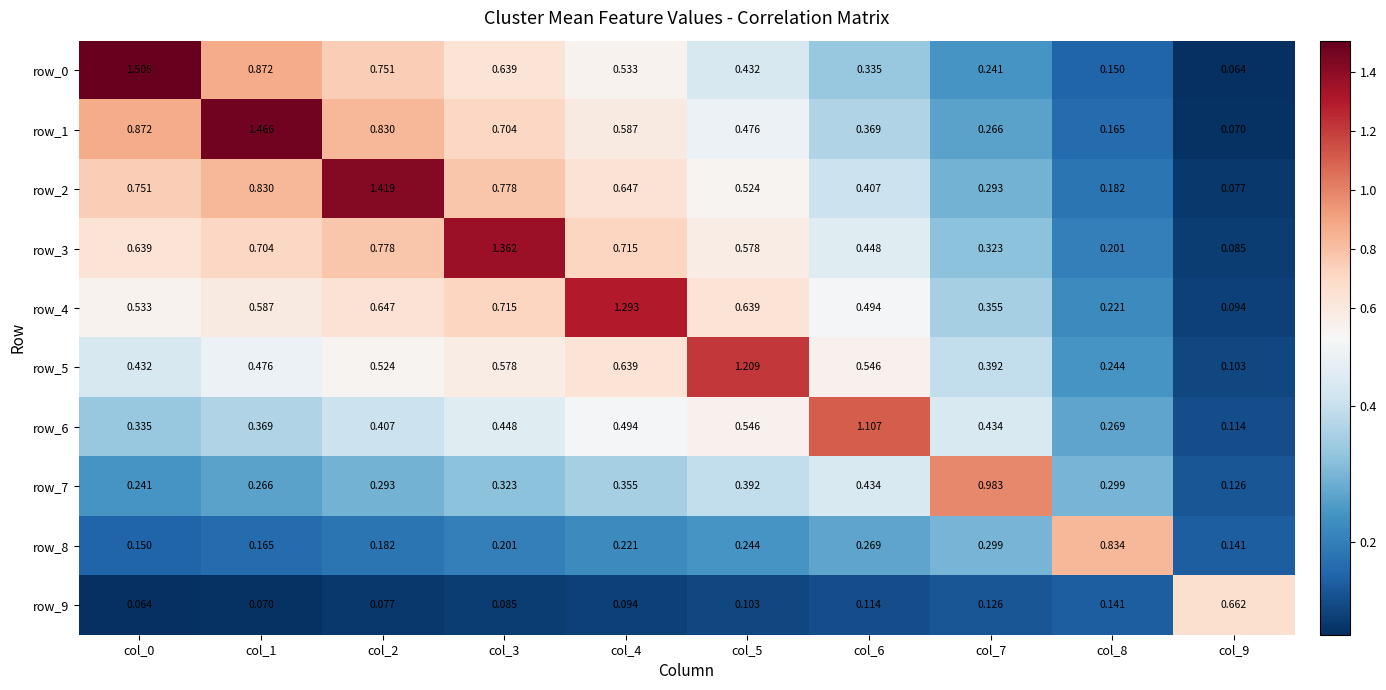

Is the value of row_9 at col_7 greater than the value of row_8 at col_4?

No